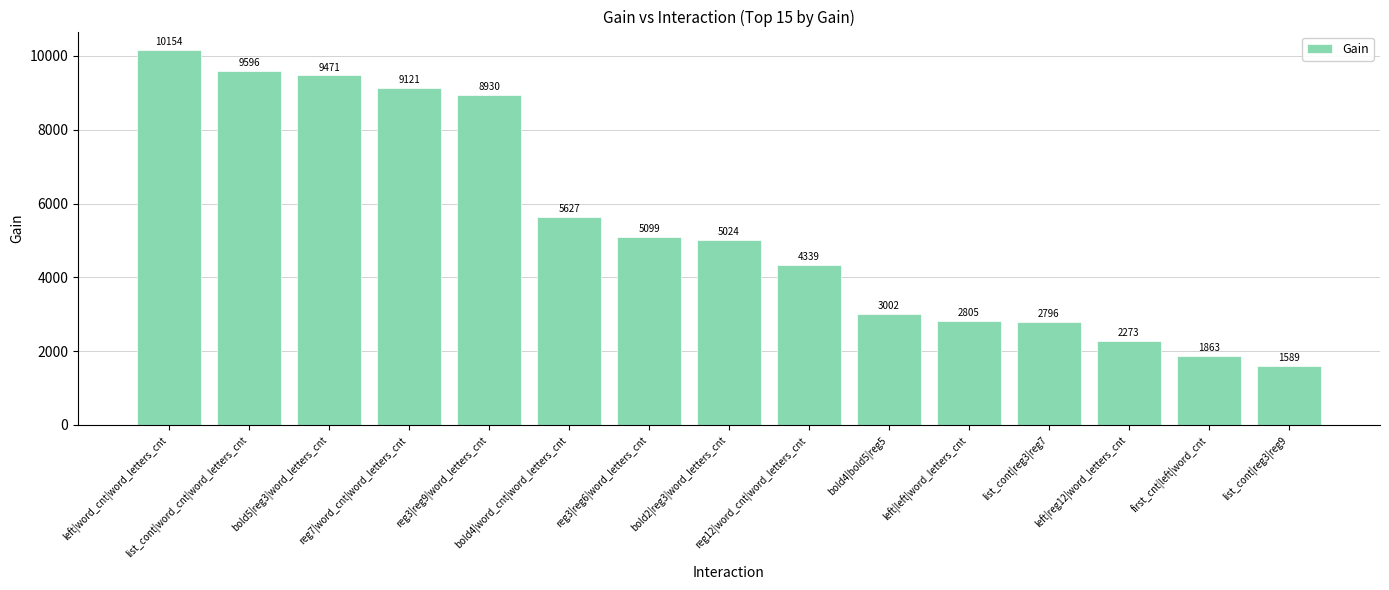

What value does the data have at reg7|word_cnt|word_letters_cnt?

9121.4